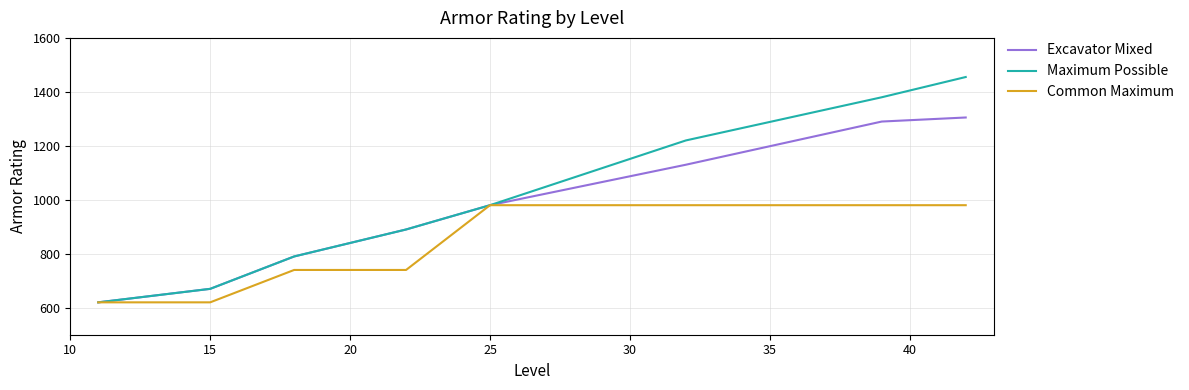

What is the maximum value for Maximum Possible?

1455